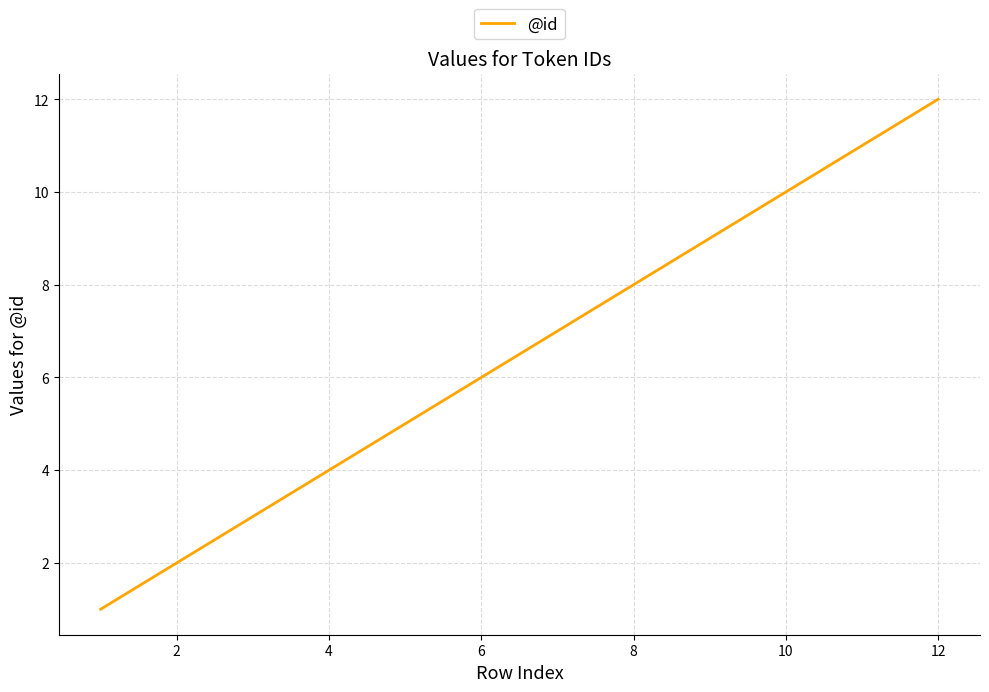

What is the maximum value shown in the chart?

12